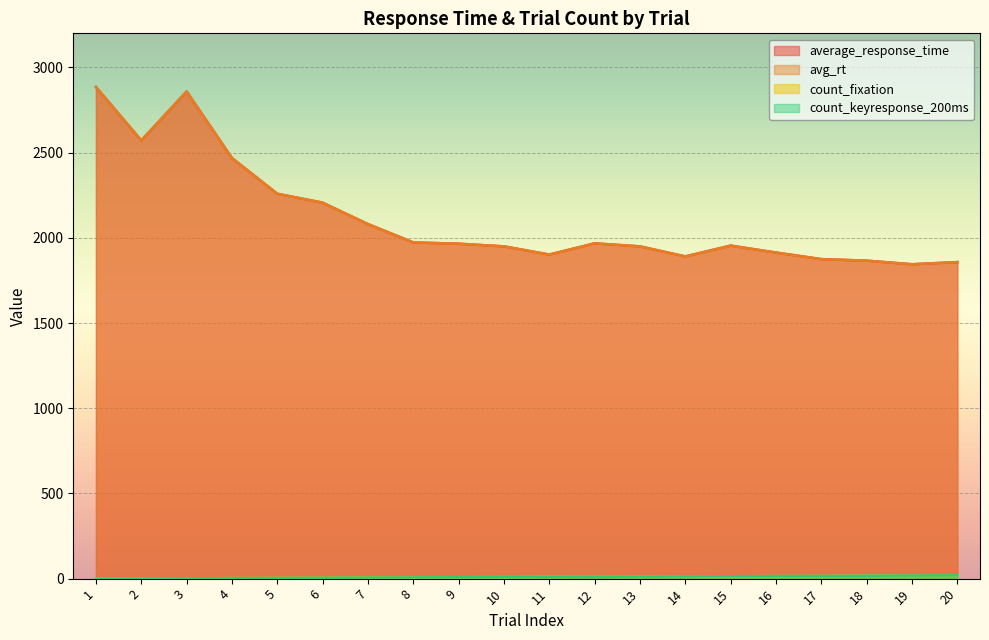

What is the difference between the average_response_time values at 9 and 18?

99.4